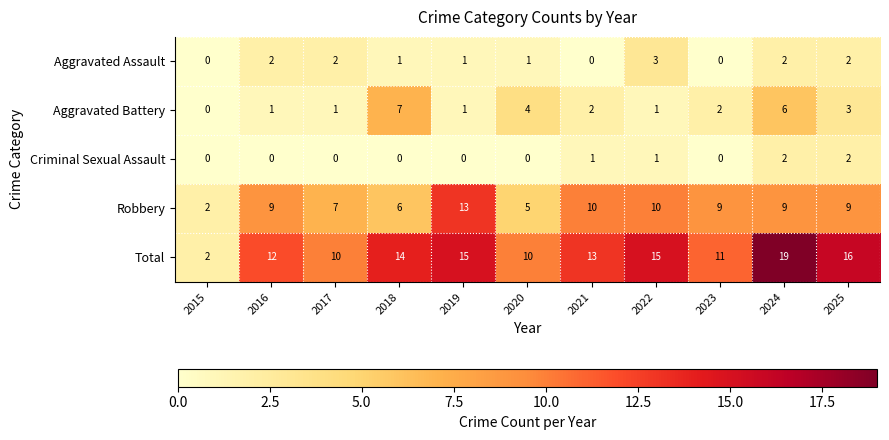

What is the sum of the Robbery values at 2025 and 2023?

18